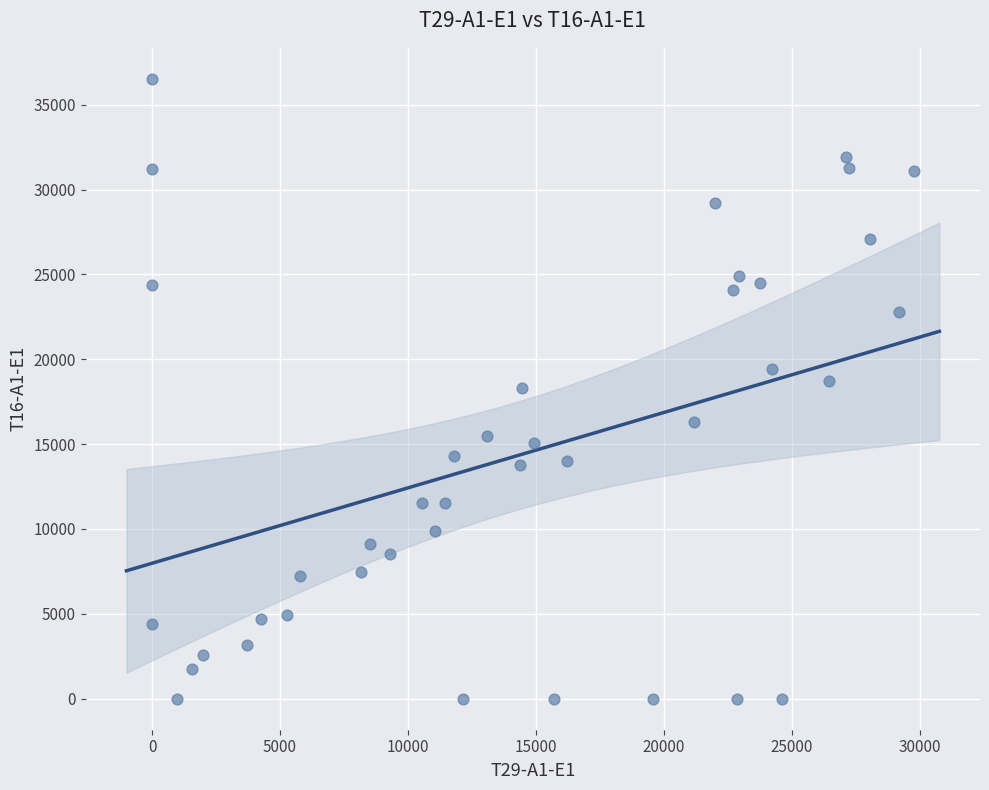

What is the range of Y values (max minus min)?

36520